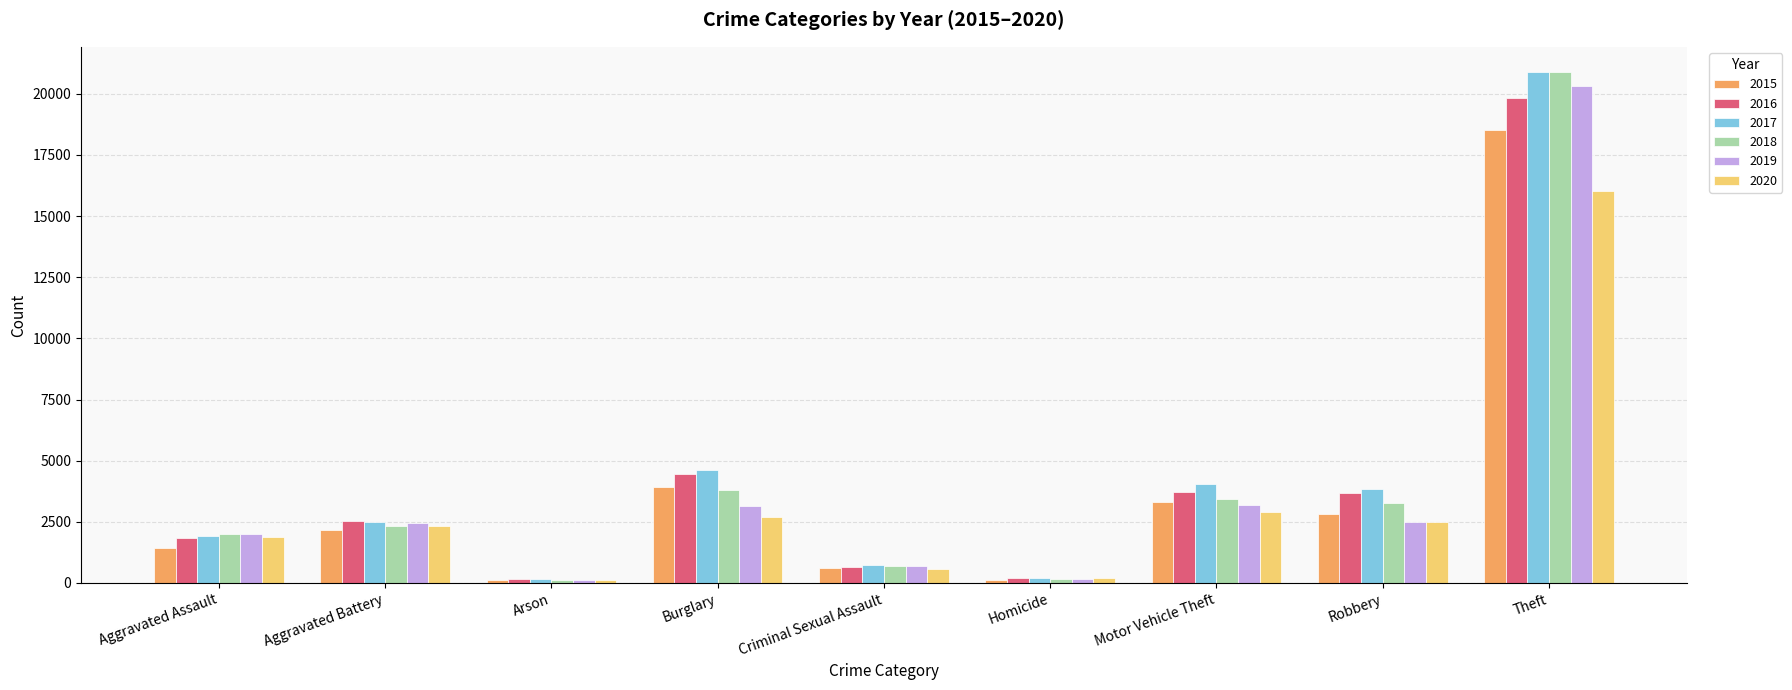

Are the bars grouped side by side (vs. stacked)?

Yes